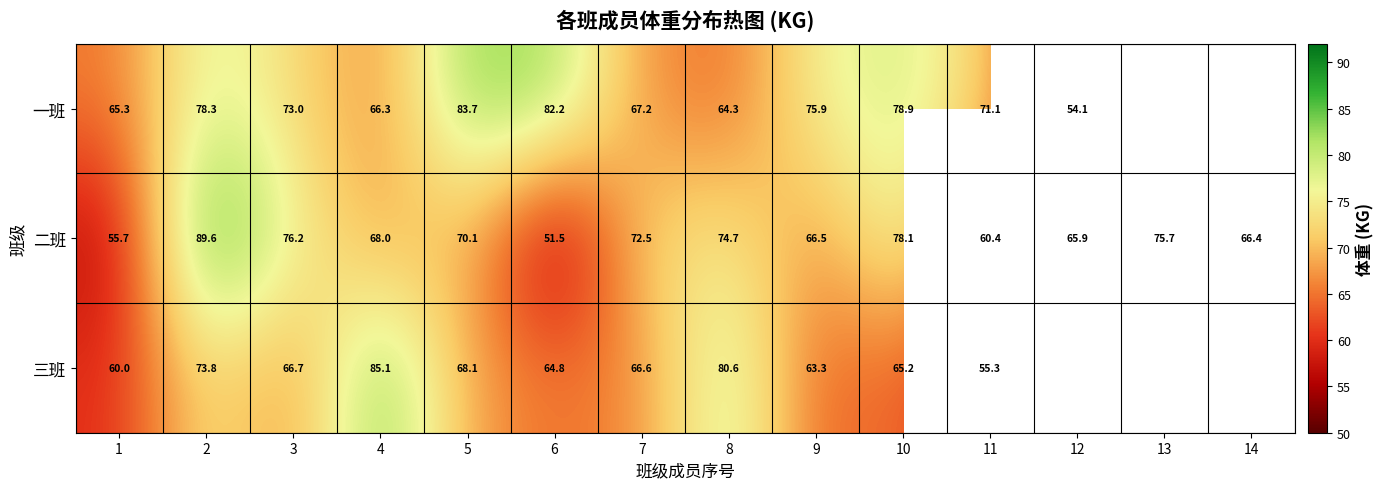

List the labels in order of 二班 value, largest first.

2, 10, 3, 13, 8, 7, 5, 4, 9, 14, 12, 11, 1, 6